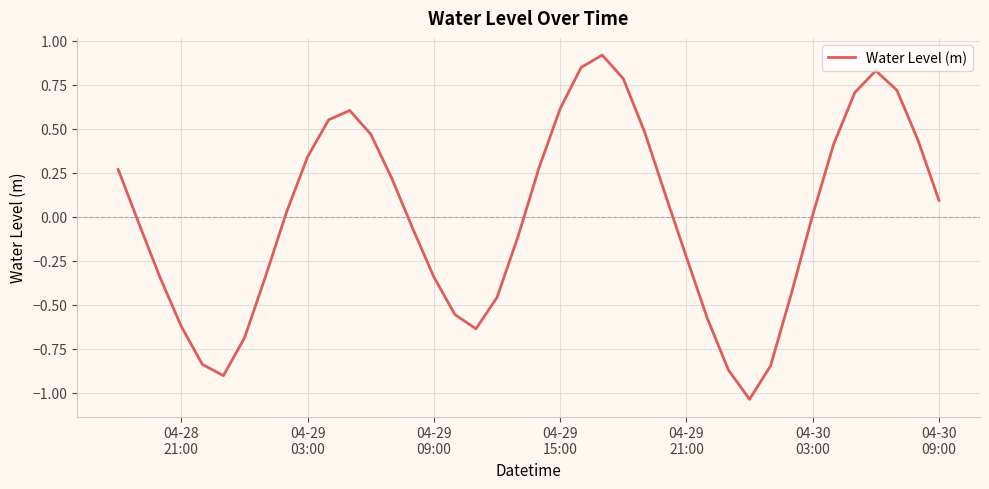

What is the difference between the maximum and minimum values?

2.0